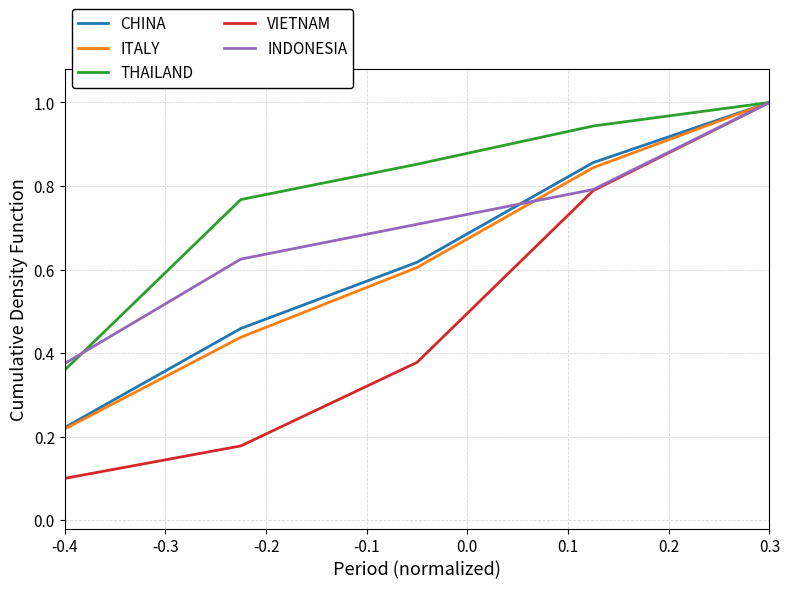

What is the greatest value displayed?

1.0